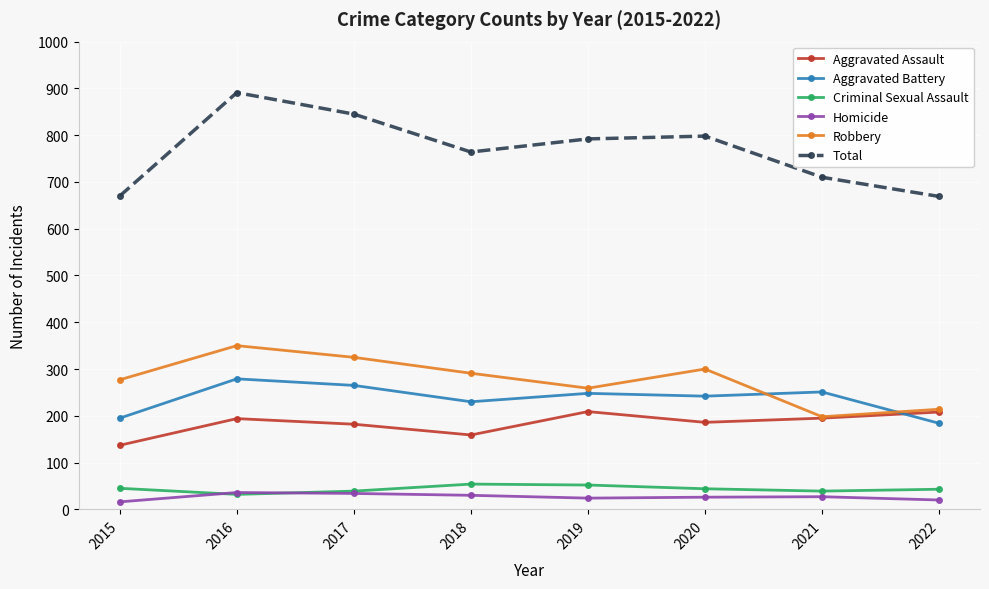

True or false: Total has more than 0 points higher than both neighbors.

True